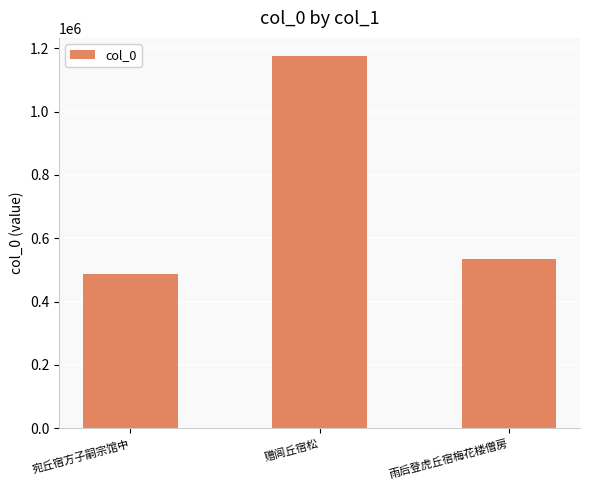

Where is the data nearest to the value 830779?

雨后登虎丘宿梅花楼僧房